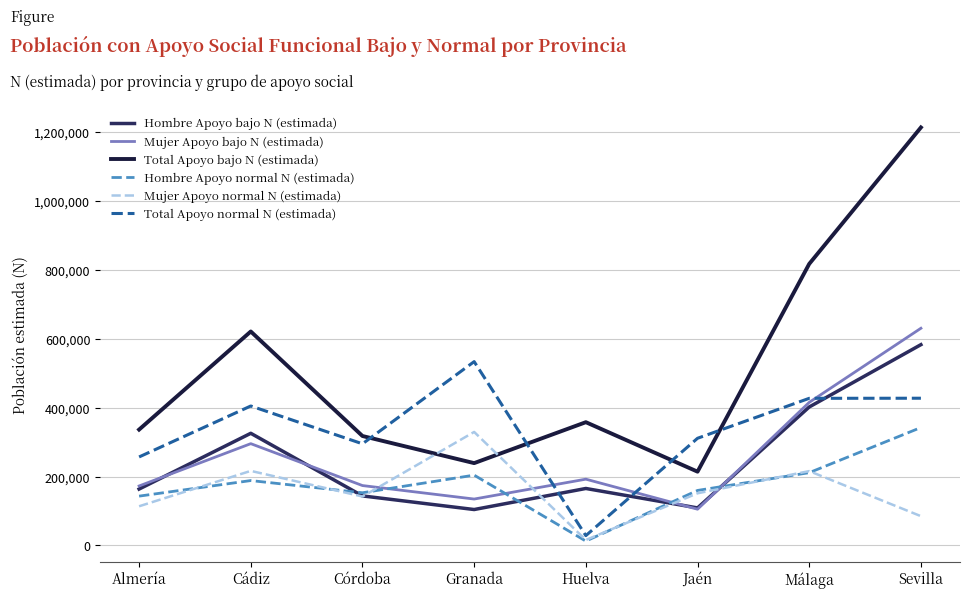

What is the average value of the Mujer Apoyo normal N (estimada) series?

158737